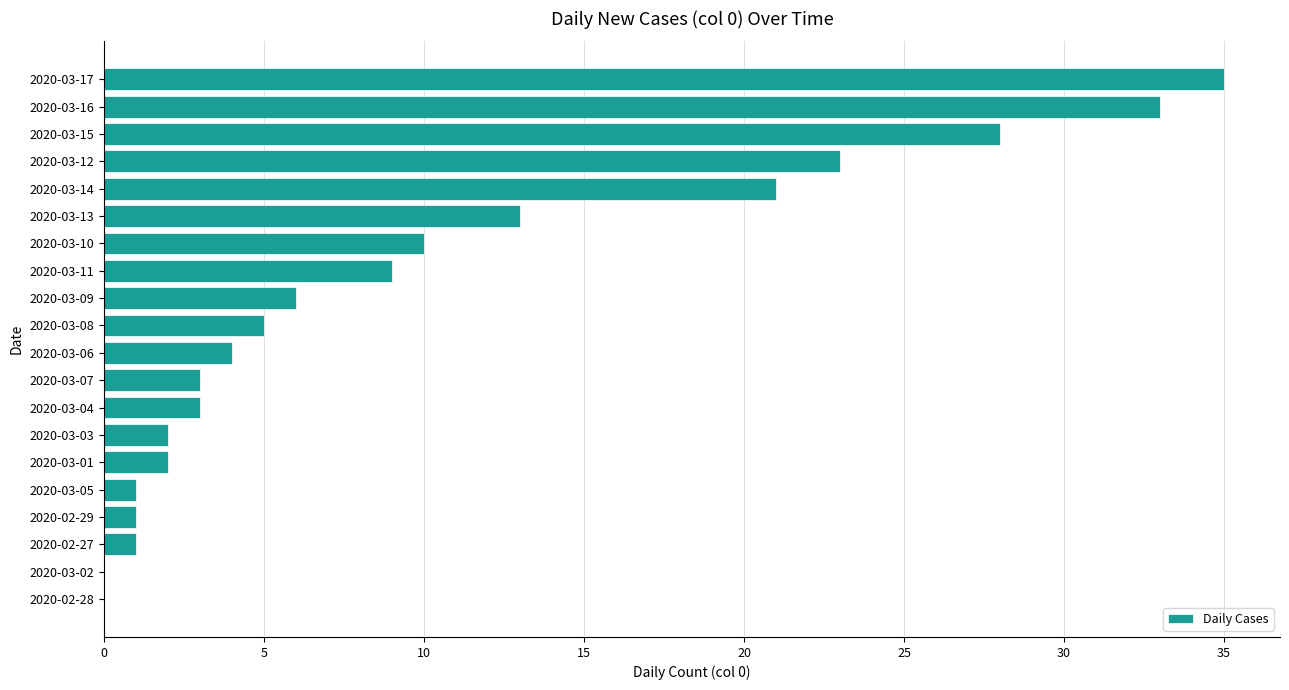

What is the average value?

10